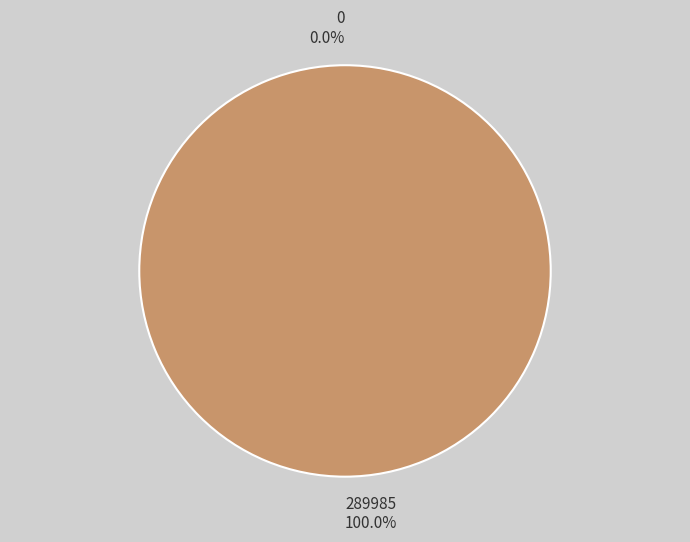

Is the sum of 0 and 289985 greater than half?

Yes